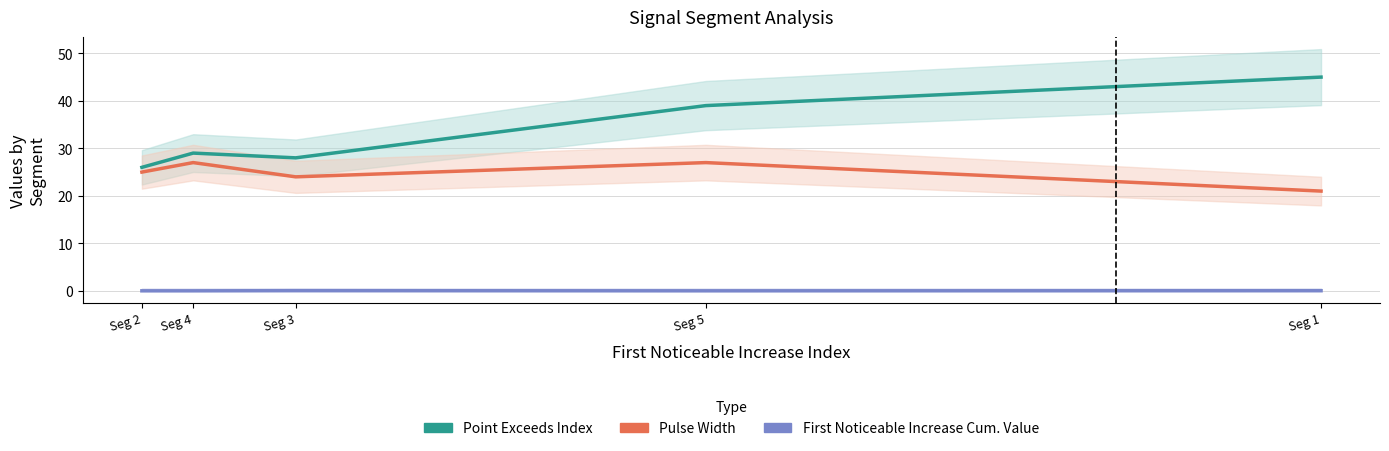

True or false: Point Exceeds Index and First Noticeable Increase Cumulative Value intersect in this chart.

False